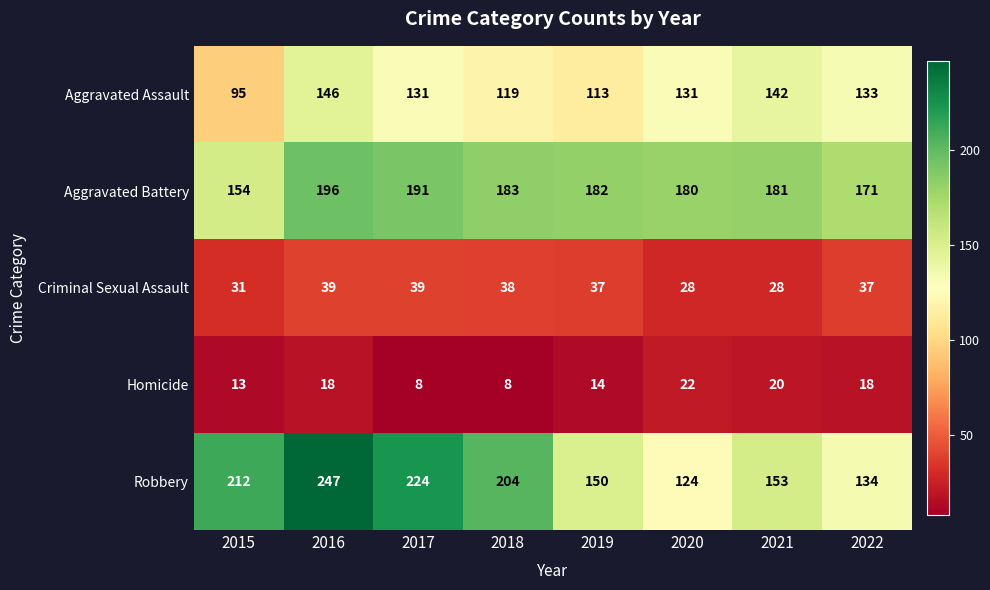

What is the approximate value of Homicide at 2021?

20